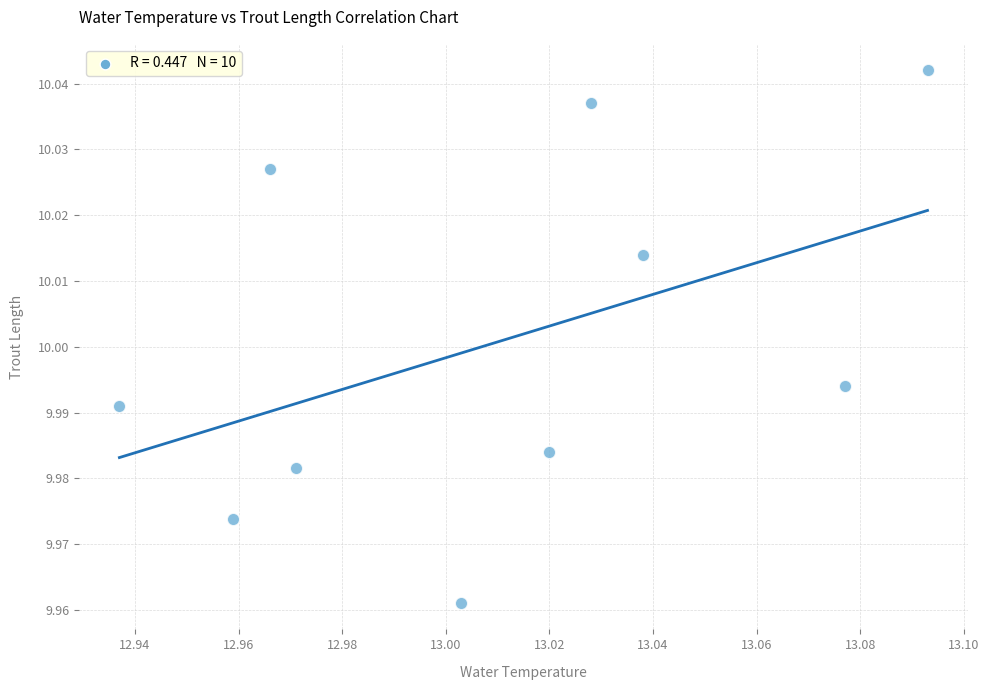

What is the average X value?

13.0